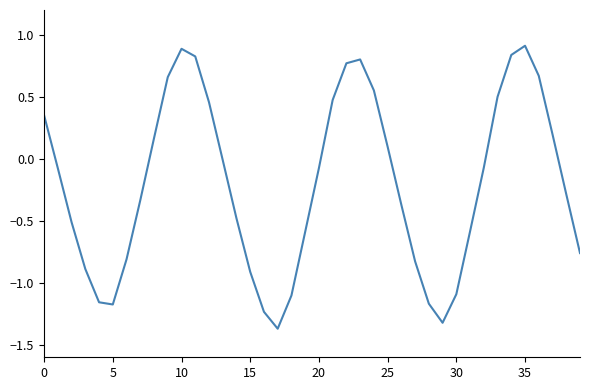

What is the greatest value displayed?

0.9